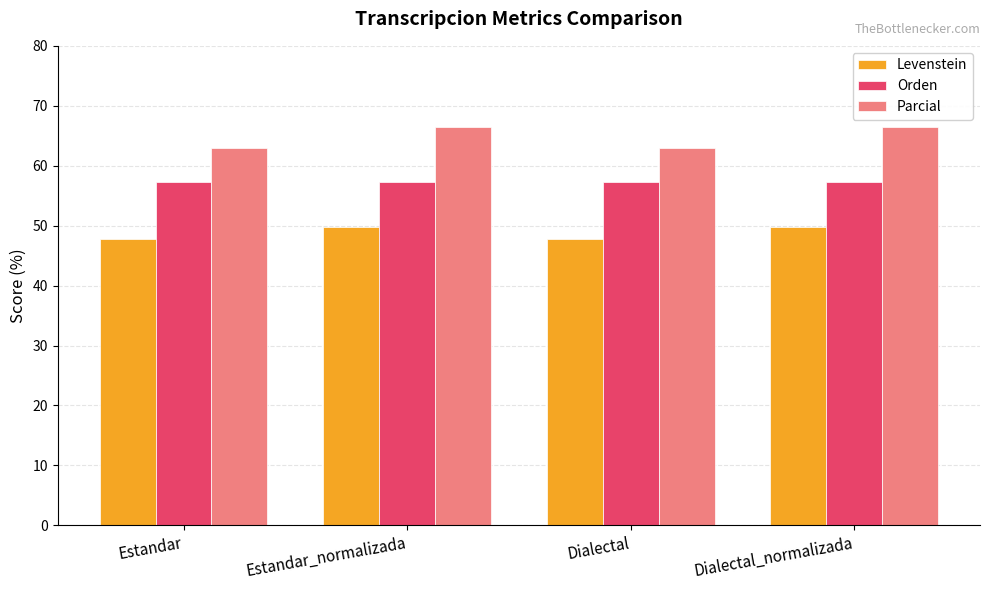

What is the approximate value of Levenstein at Dialectal?

47.8